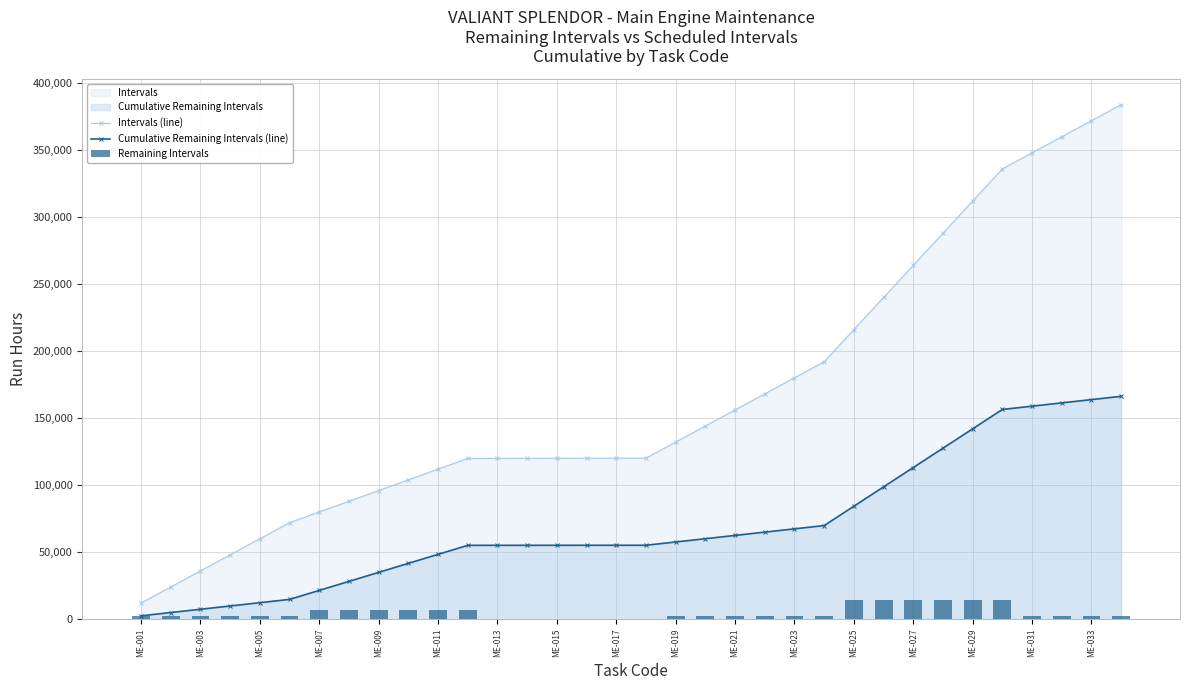

True or false: Intervals (line) and Cumulative Remaining Intervals (line) intersect in this chart.

False